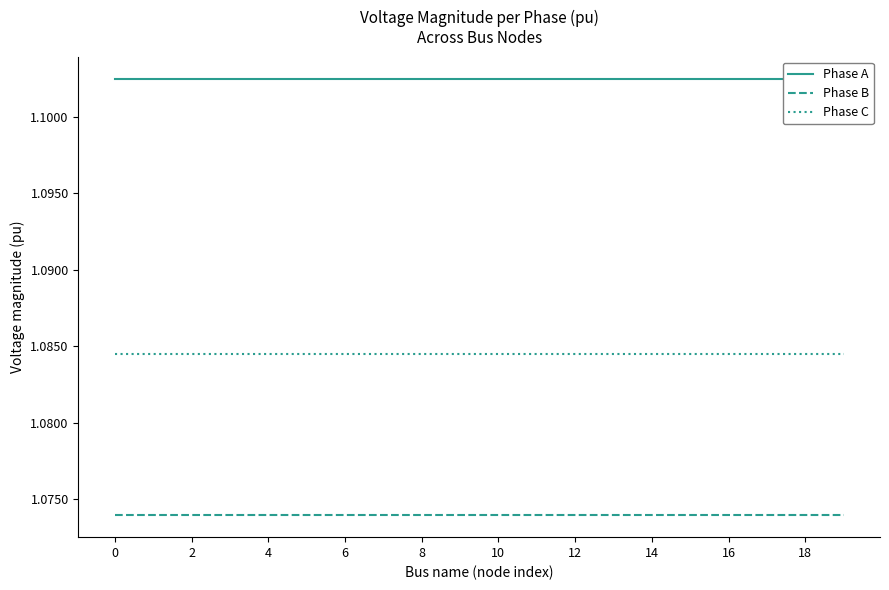

List the series in order of their peak value, lowest first.

Phase B, Phase C, Phase A